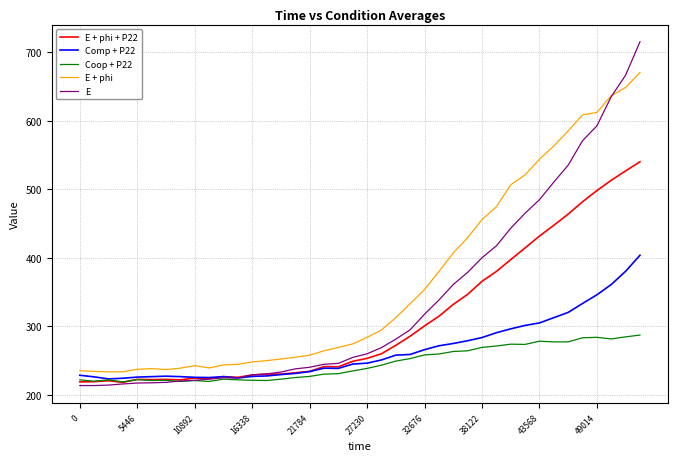

Which series has the widest spread of values?

E